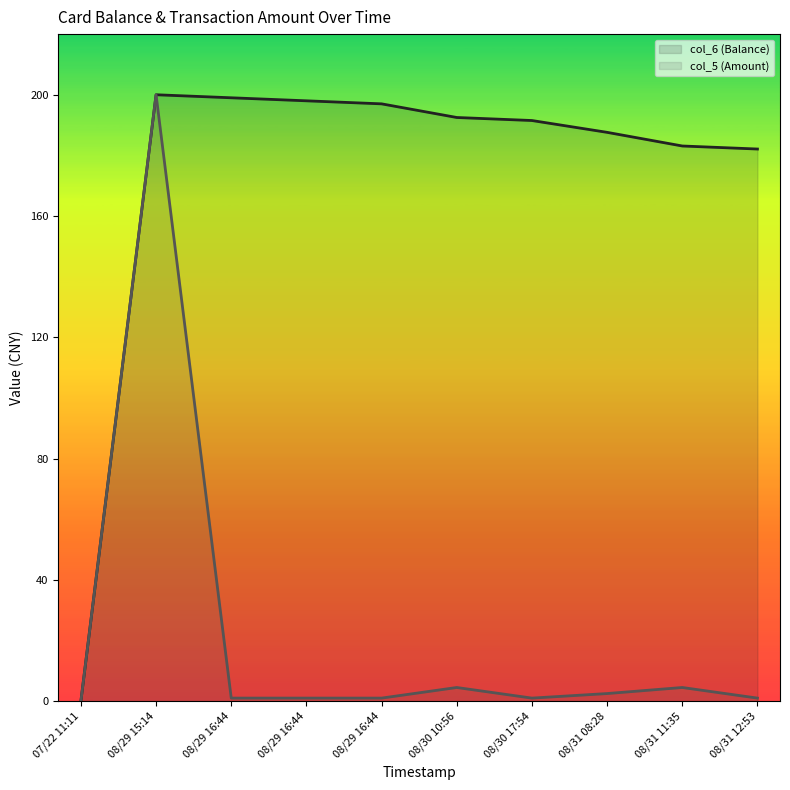

Which has a higher value, 08/31 11:35 or 08/30 10:56?

08/30 10:56